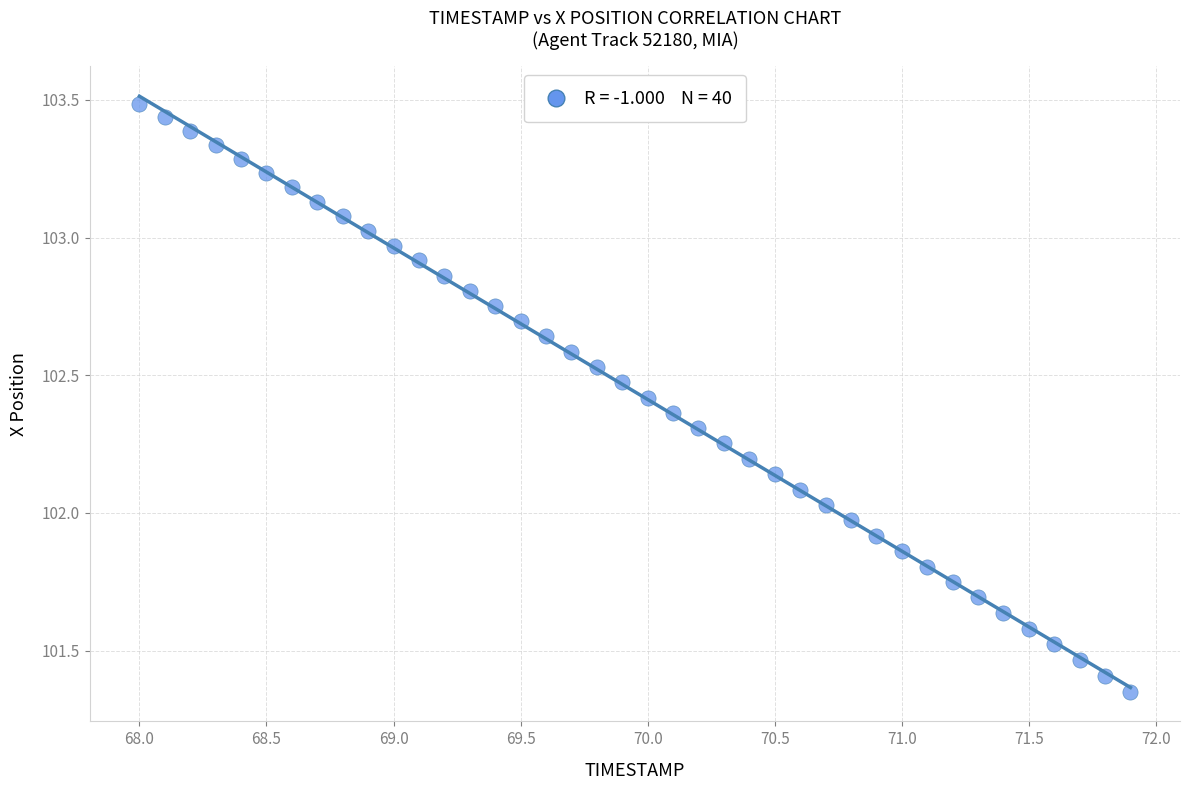

What is the range of X values (max minus min)?

3.9